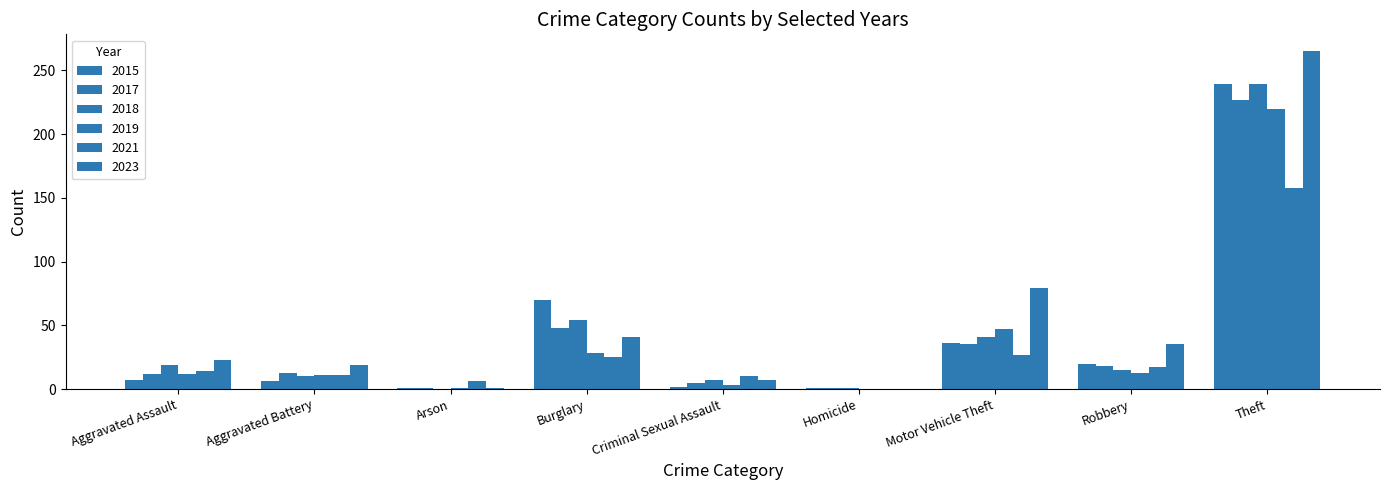

What is the maximum value shown in the chart?

265